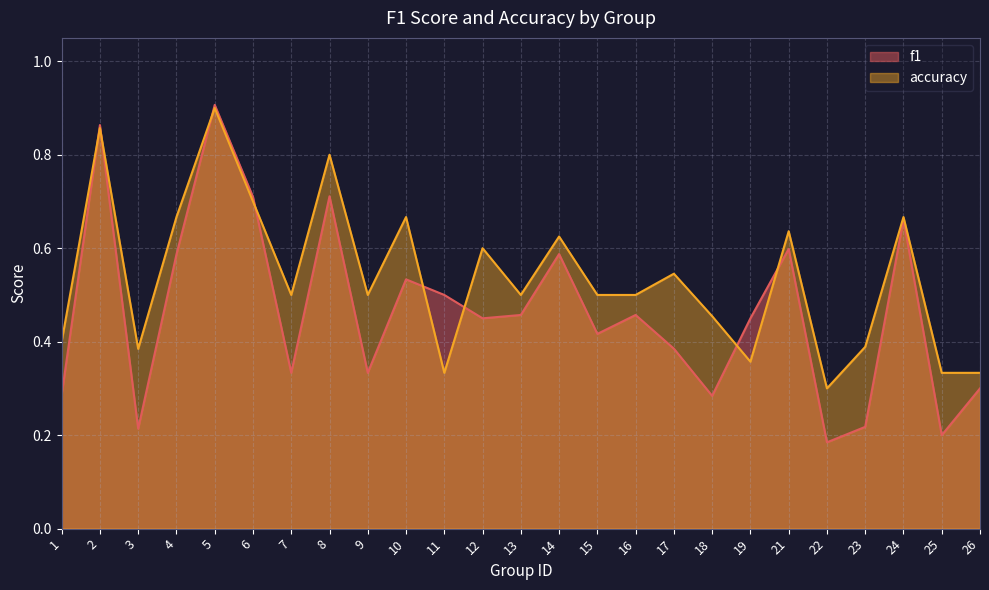

How many interior local valleys does the accuracy series have?

7